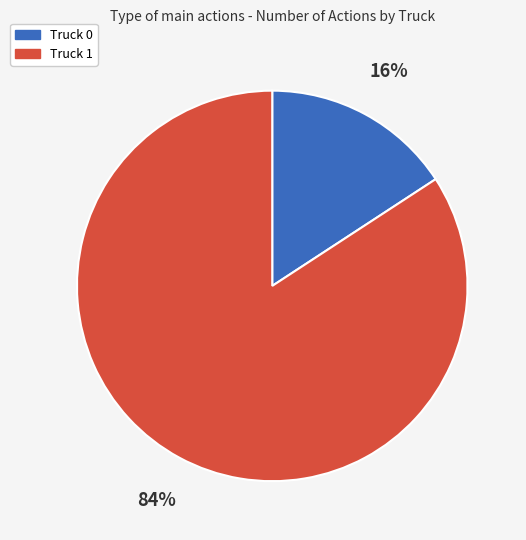

To the nearest percent, what portion does Truck 1 represent?

84%